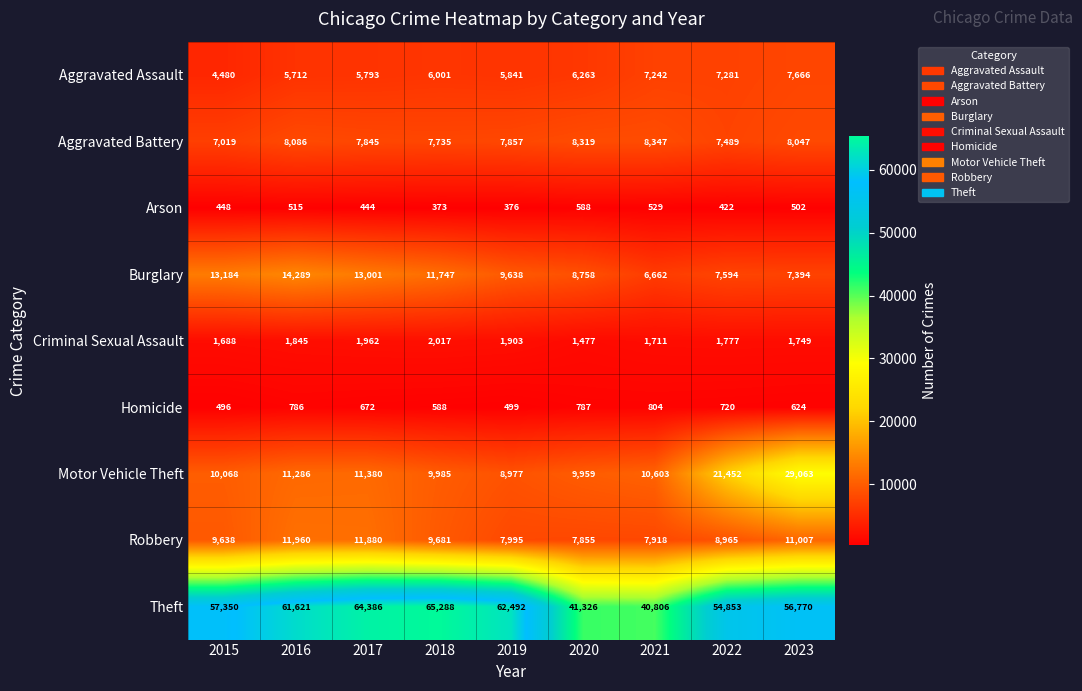

Which category has the lowest value across all series?

2018